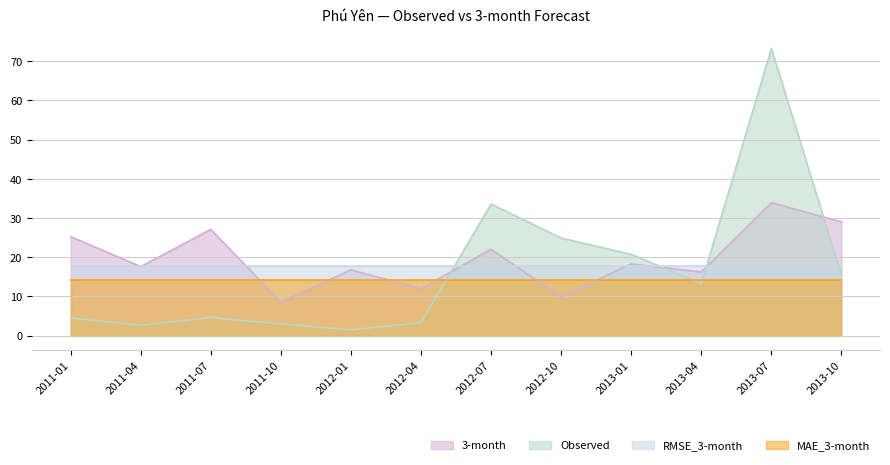

Does the chart have visible grid lines?

Yes